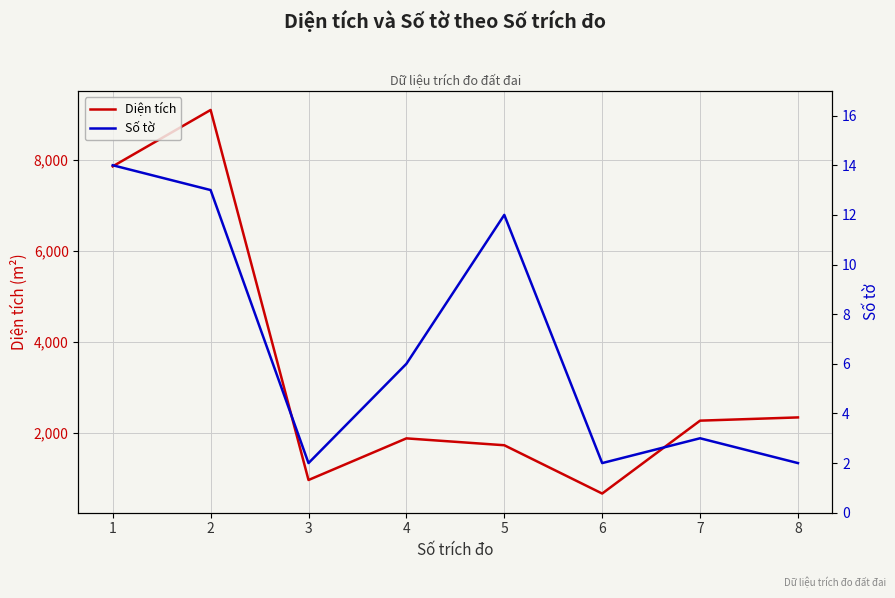

What is the lowest value of the Số tờ series?

2.0